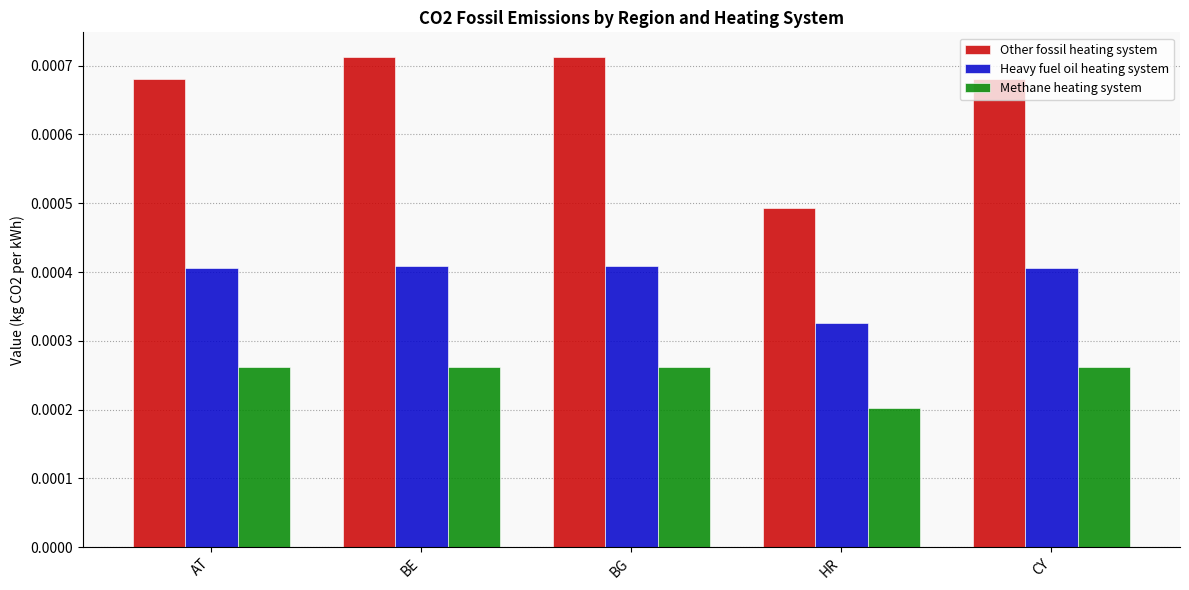

Which series changed the most between BG and HR?

Other fossil heating system